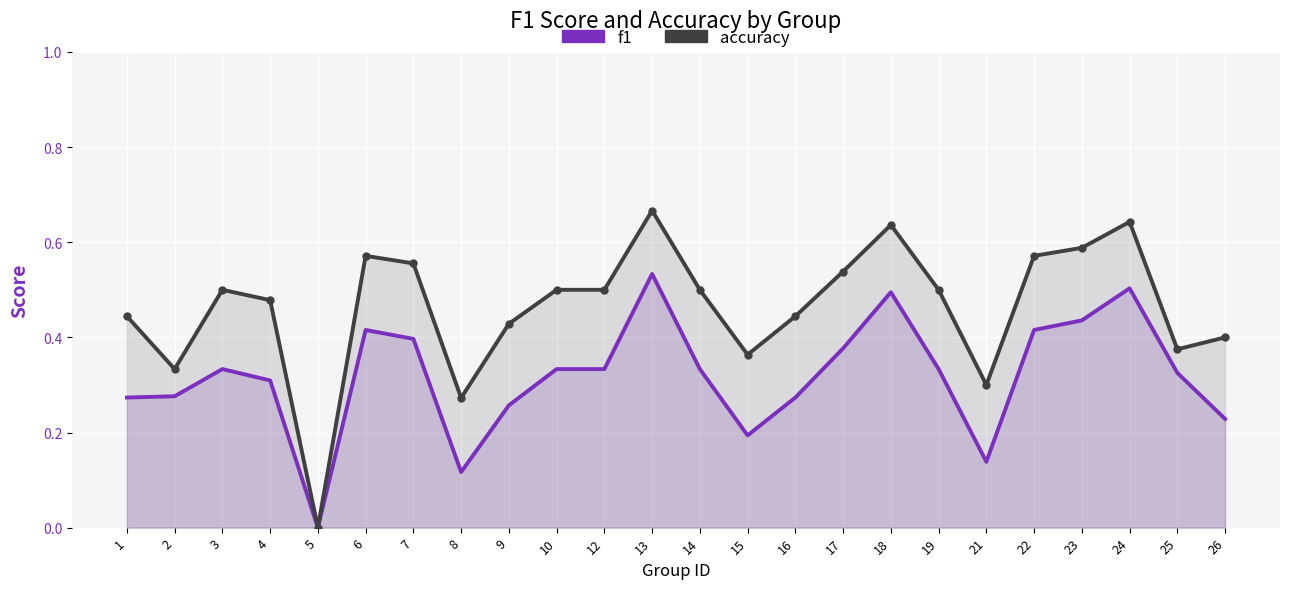

Between 3 and 17, which series saw the biggest shift?

f1